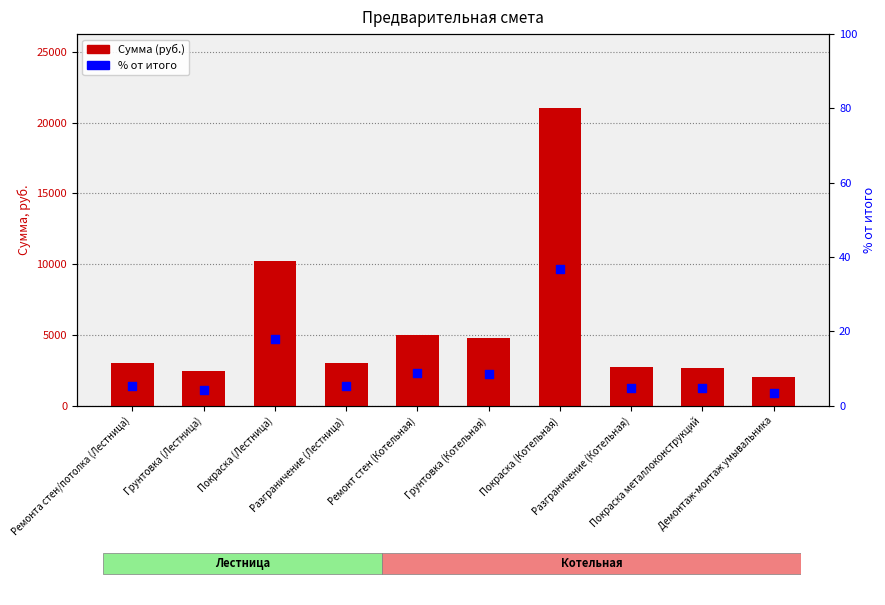

What are all the series names shown in the legend?

Сумма (руб.), % от итого